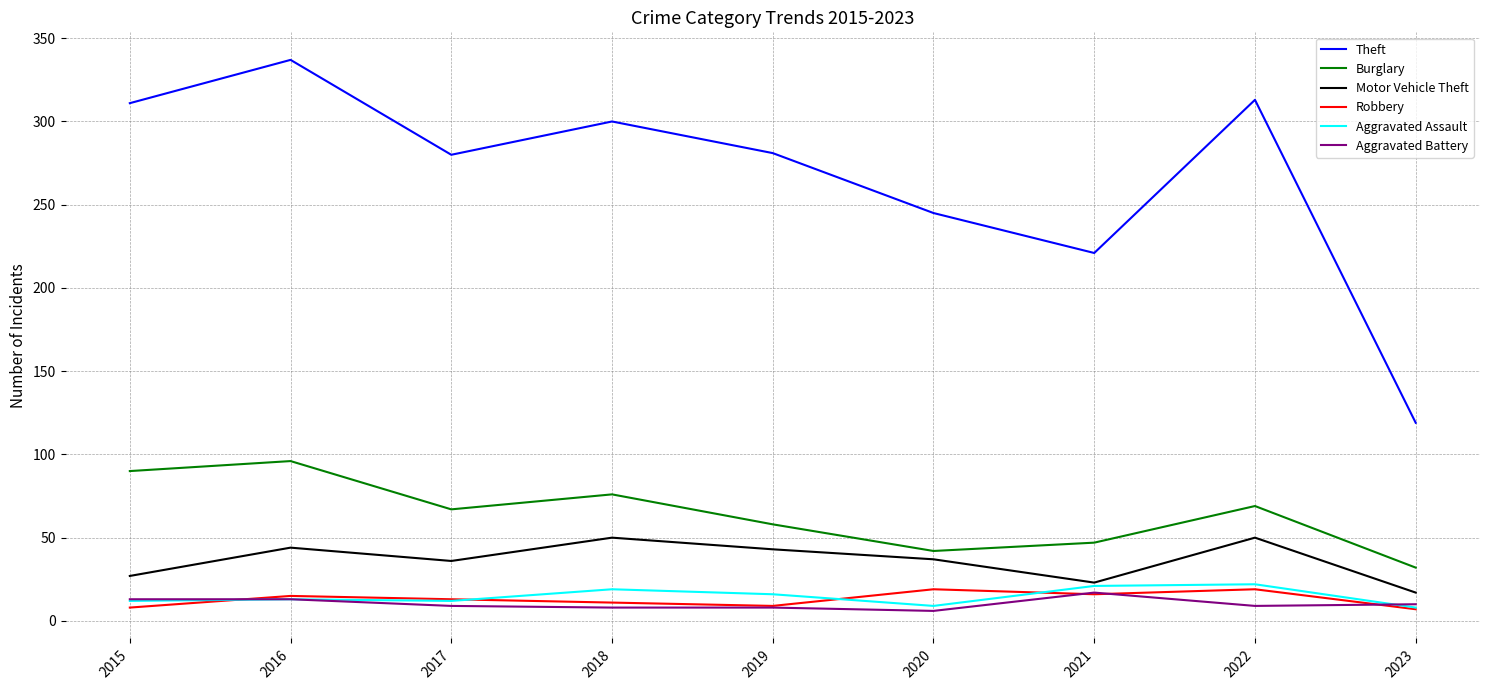

What value does the Aggravated Assault series have at 2017?

12